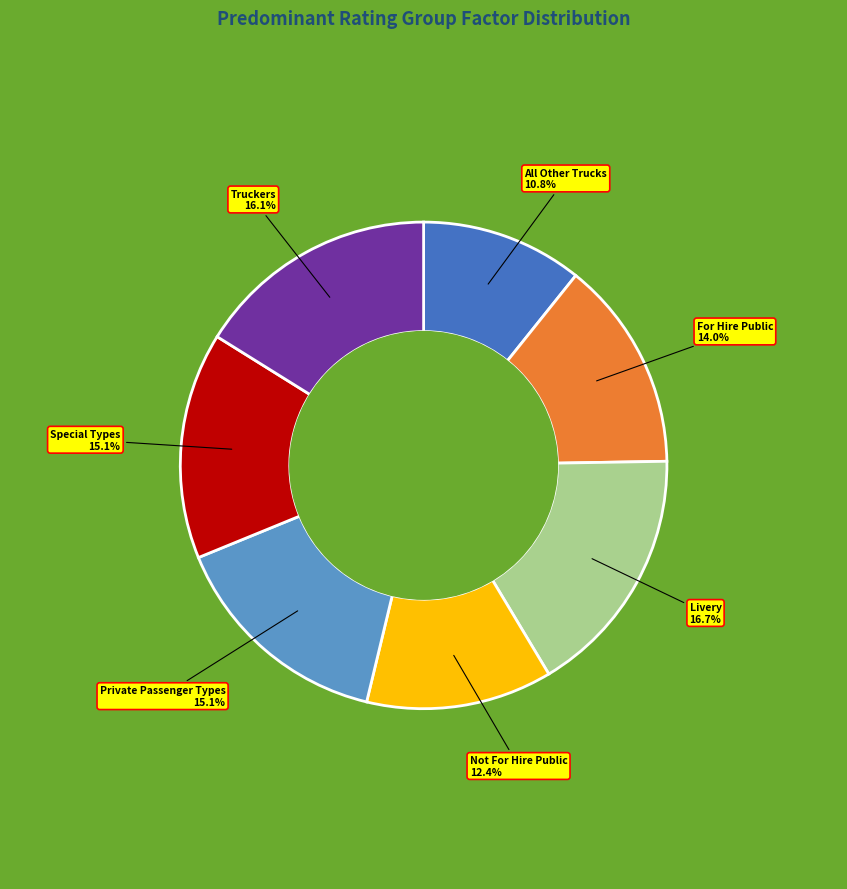

What is the smallest slice in the pie chart?

All Other Trucks